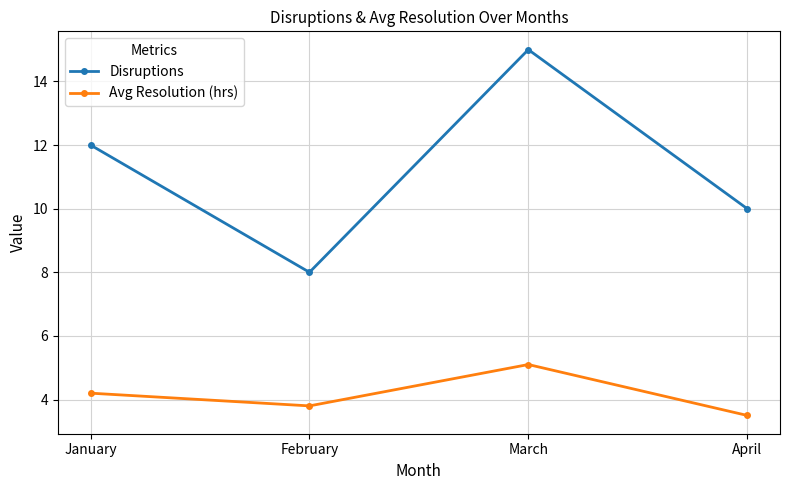

Reading left to right, extract all data points from this chart.

Disruptions: January=12.0	February=8.0	March=15.0	April=10.0
Avg Resolution (hrs): January=4.2	February=3.8	March=5.1	April=3.5